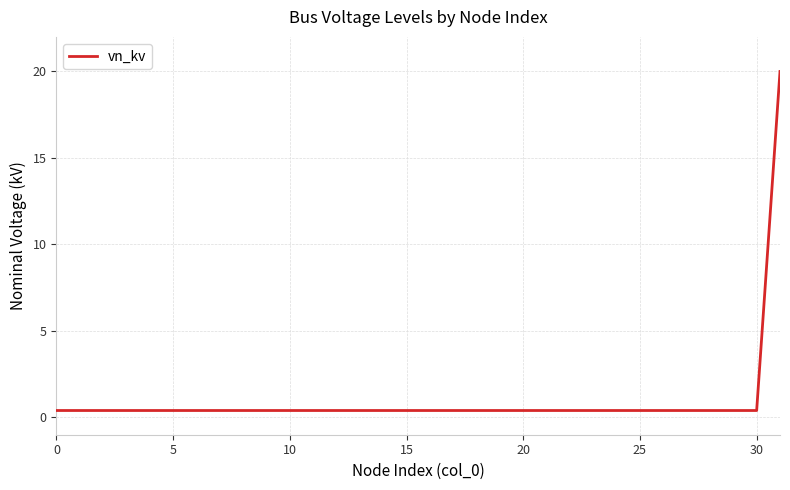

What is the difference between the maximum and minimum values?

19.6